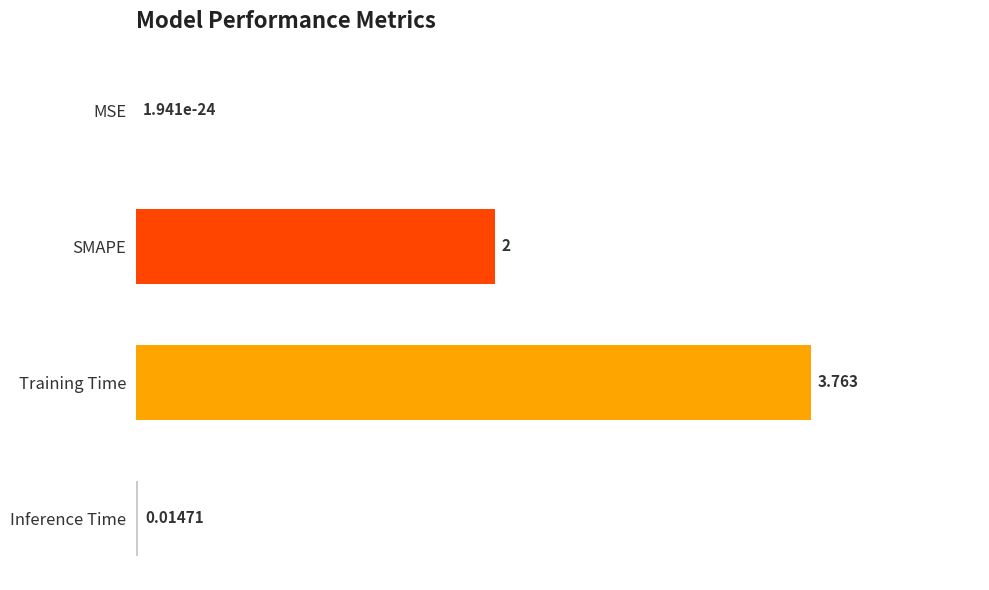

Which label corresponds to the largest value in the chart?

Training Time